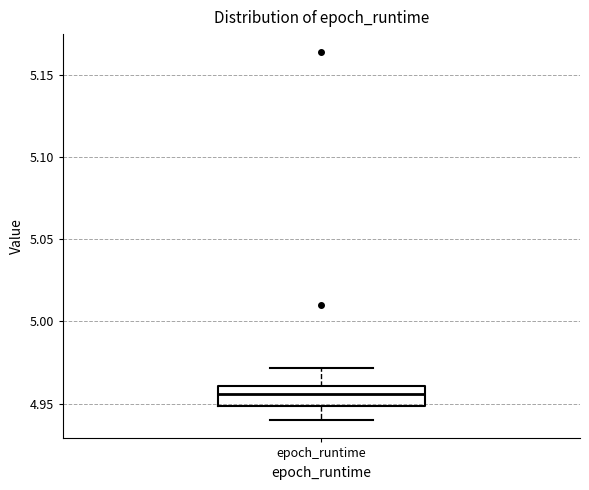

Transcribe this box plot: give where the median line is, the range the box spans, and where the two whiskers end, as read against the y-axis. The values are not printed on the chart, so give them approximately, as read against the axis.

median 4.955, box 4.950 to 4.960, whiskers 4.940 to 4.970